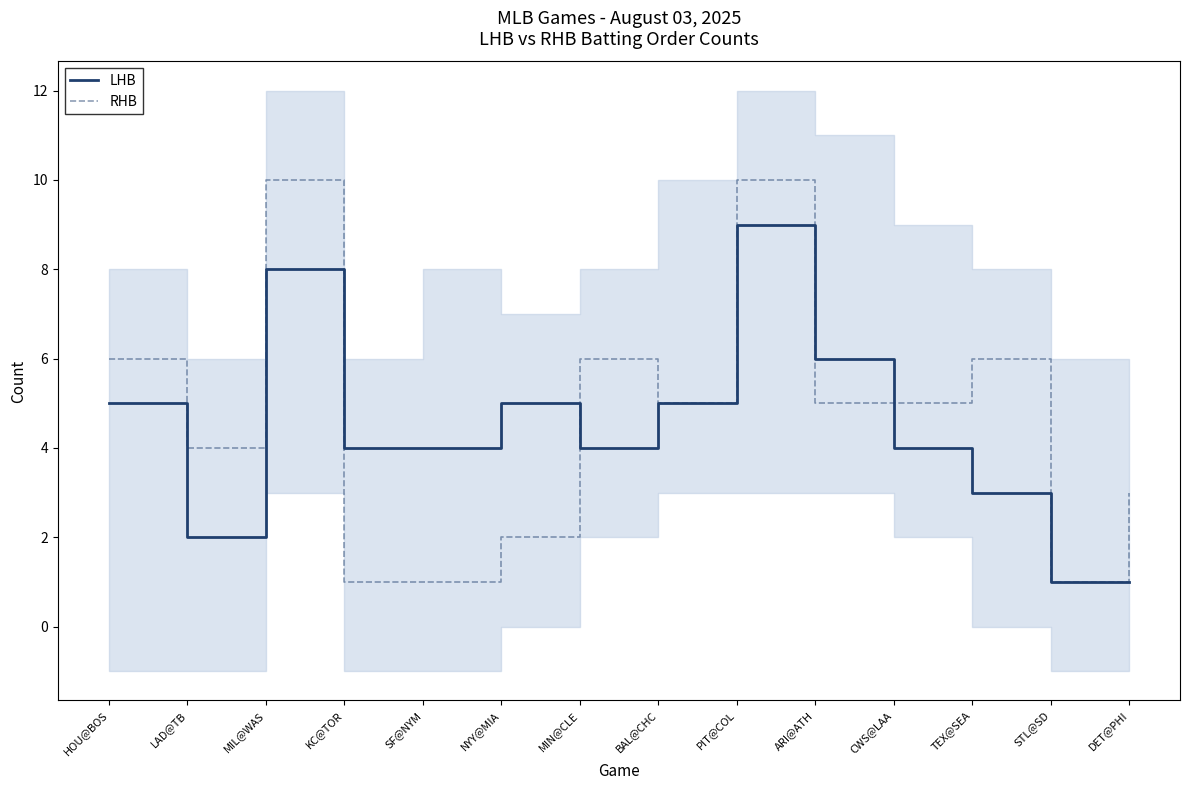

Where is the first local maximum for RHB?

MIL@WAS